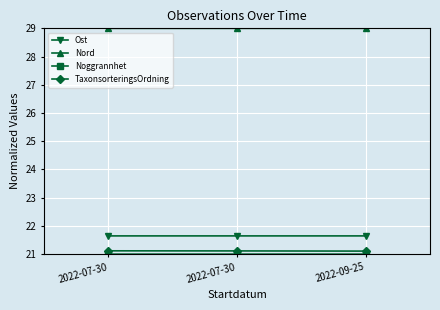

Reading left to right, transcribe all the data shown in this chart.

Ost: 2022-07-30=21.6	2022-07-30=21.6	2022-09-25=21.6
Nord: 2022-07-30=29.0	2022-07-30=29.0	2022-09-25=29.0
Noggrannhet: 2022-07-30=21.0	2022-07-30=21.0	2022-09-25=21.0
TaxonsorteringsOrdning: 2022-07-30=21.1	2022-07-30=21.1	2022-09-25=21.1